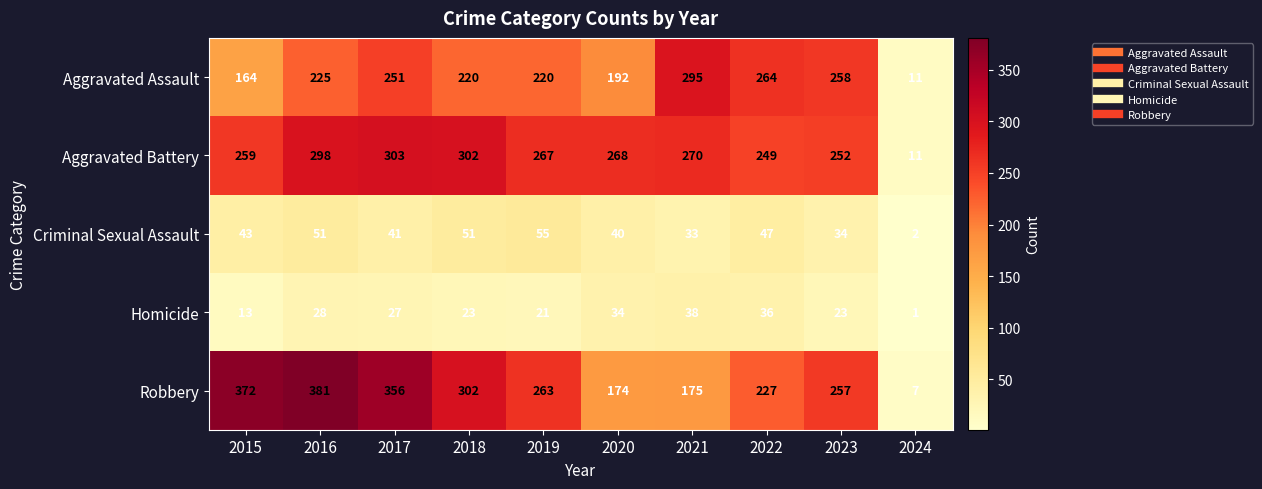

What is the spread (max minus min) of values at 2024?

10